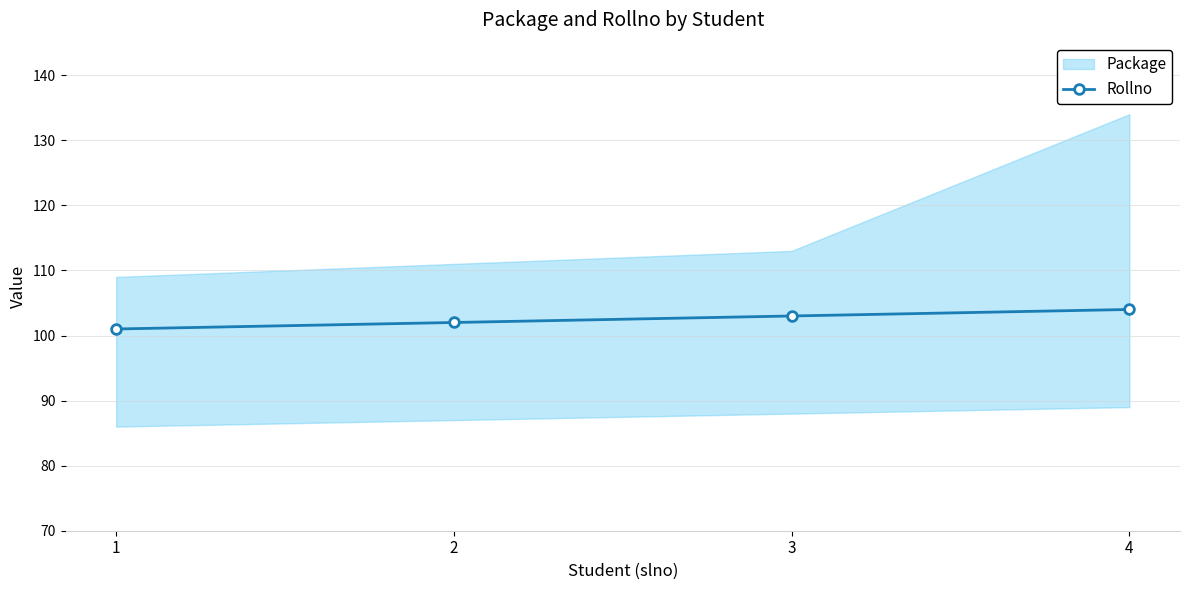

Read the value at 2.

102